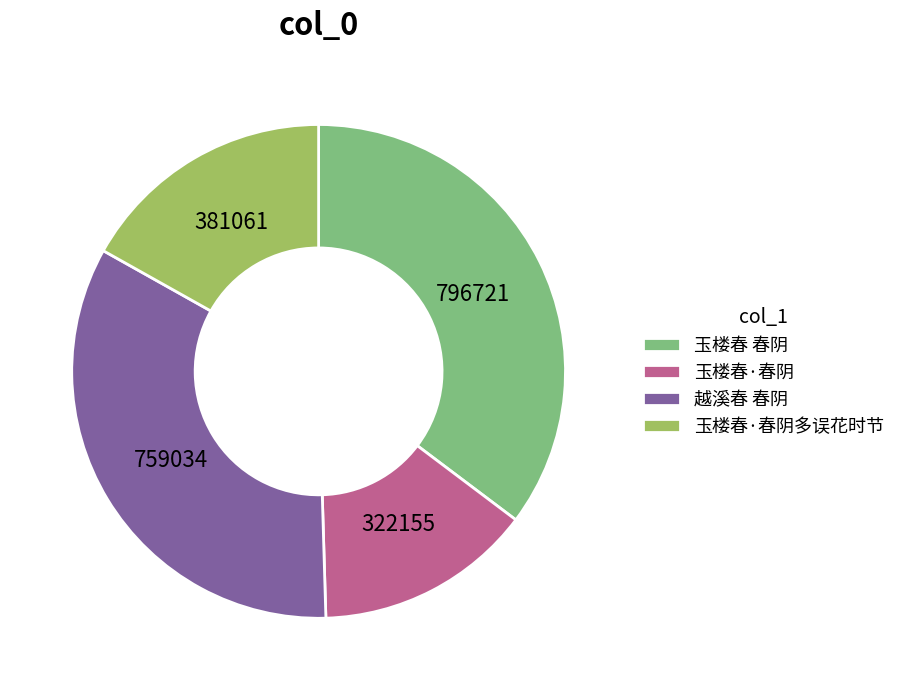

Which category has the smallest portion of the pie?

玉楼春·春阴